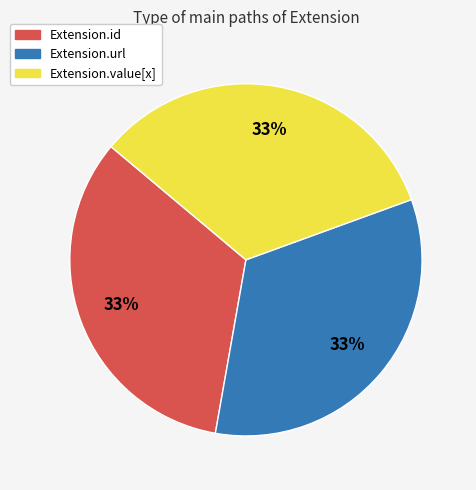

Combined, do Extension.url and Extension.value[x] account for over 50%?

Yes